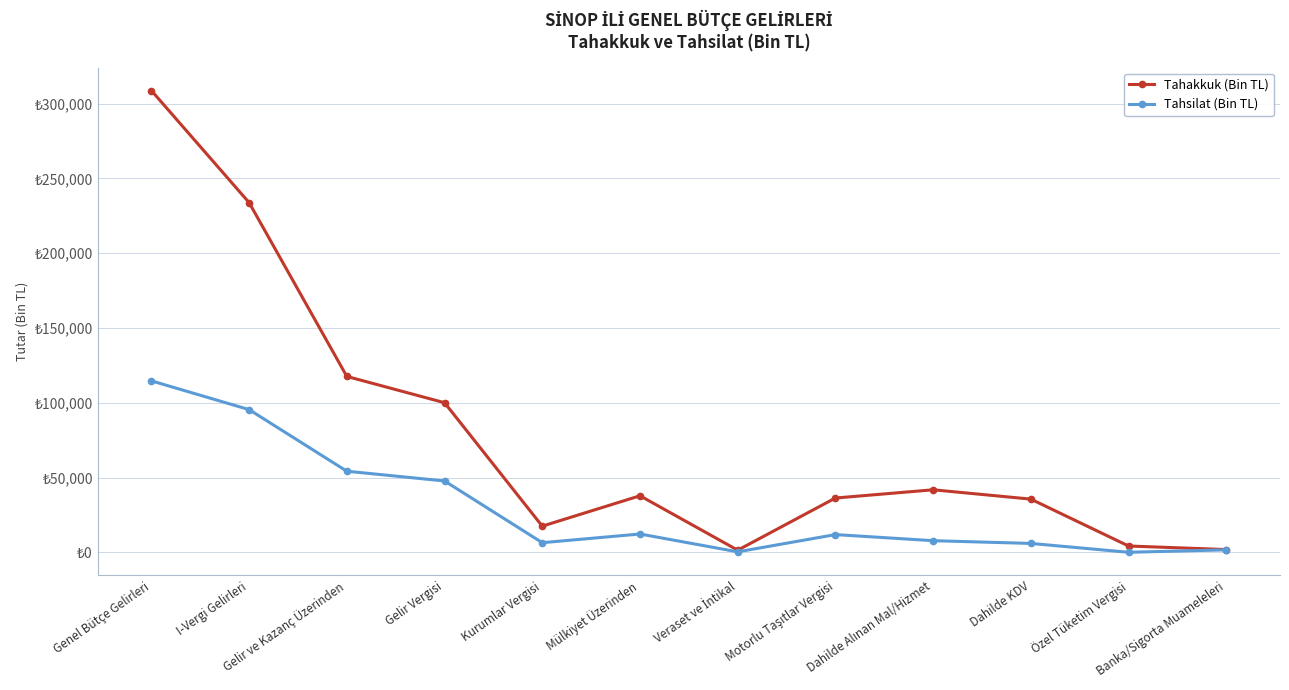

What are all the series names shown in the legend?

Tahakkuk (Bin TL), Tahsilat (Bin TL)